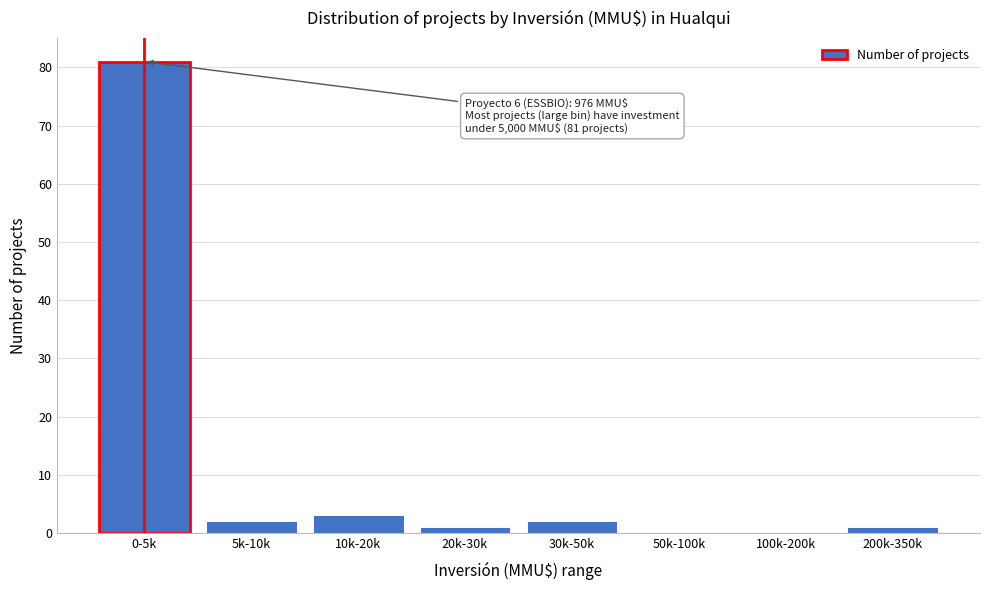

Reading left to right, transcribe all the data shown in this chart.

0-5k=81	5k-10k=2	10k-20k=3	20k-30k=1	30k-50k=2	50k-100k=0	100k-200k=0	200k-350k=1